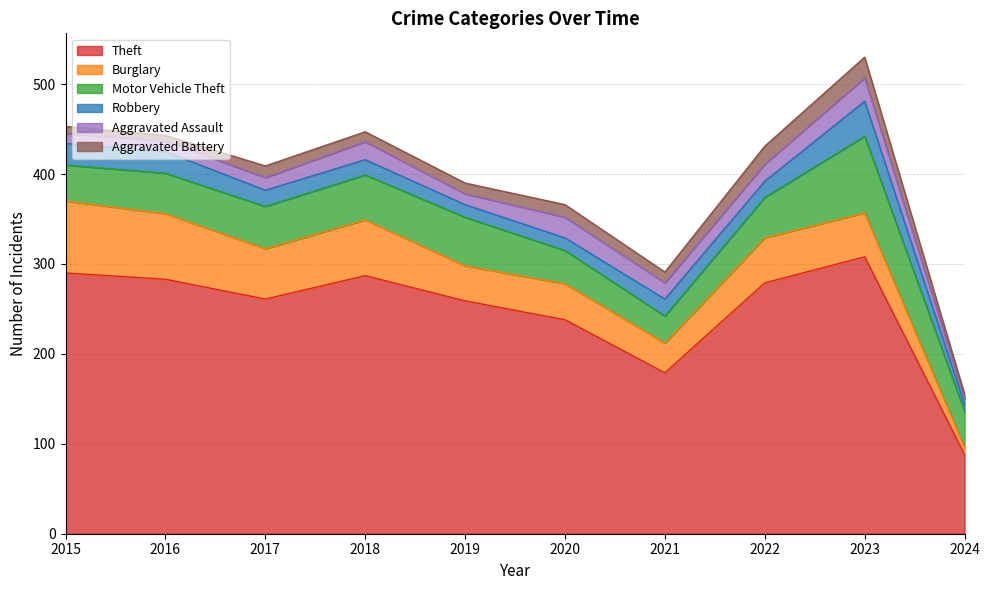

What is the spread (max minus min) of values at 2018?

276